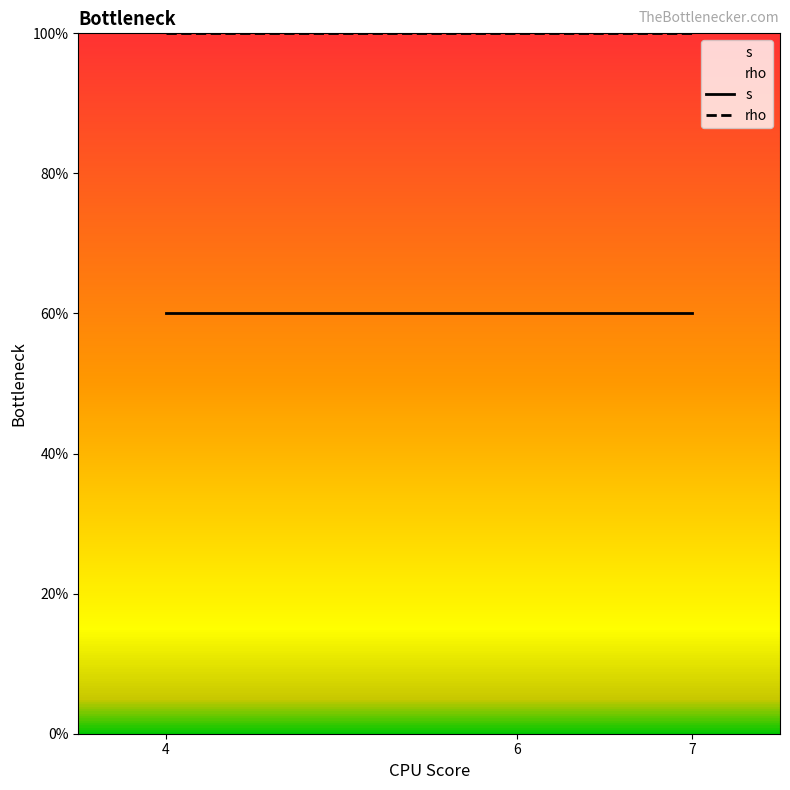

Is it true that rho equals 1.7 at 7?

False